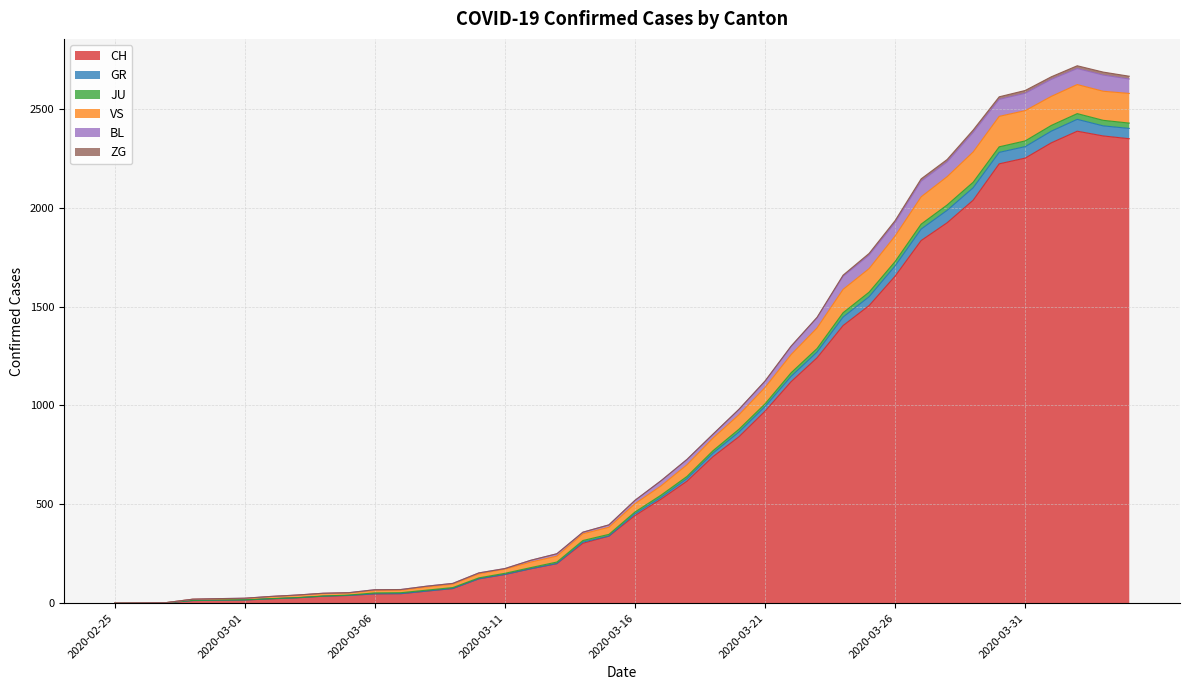

How many lines are shown in the chart?

6